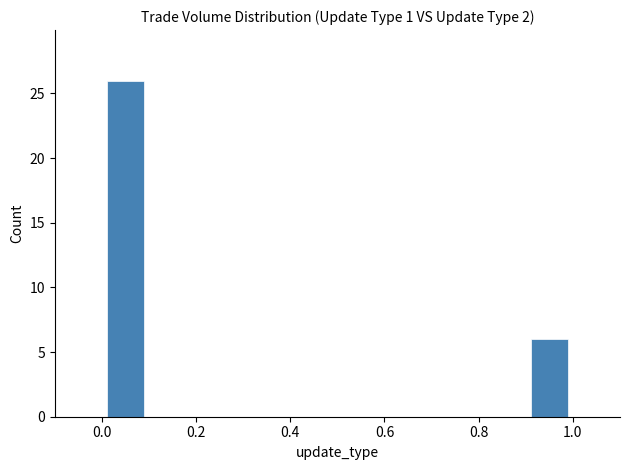

The chart shows a value of 6 at 1.0. True or false?

True